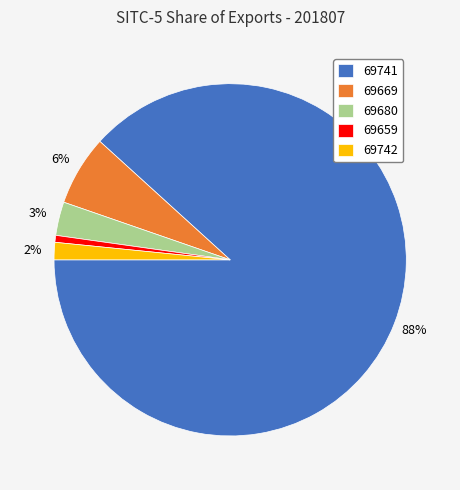

How many segments does this pie chart have?

5